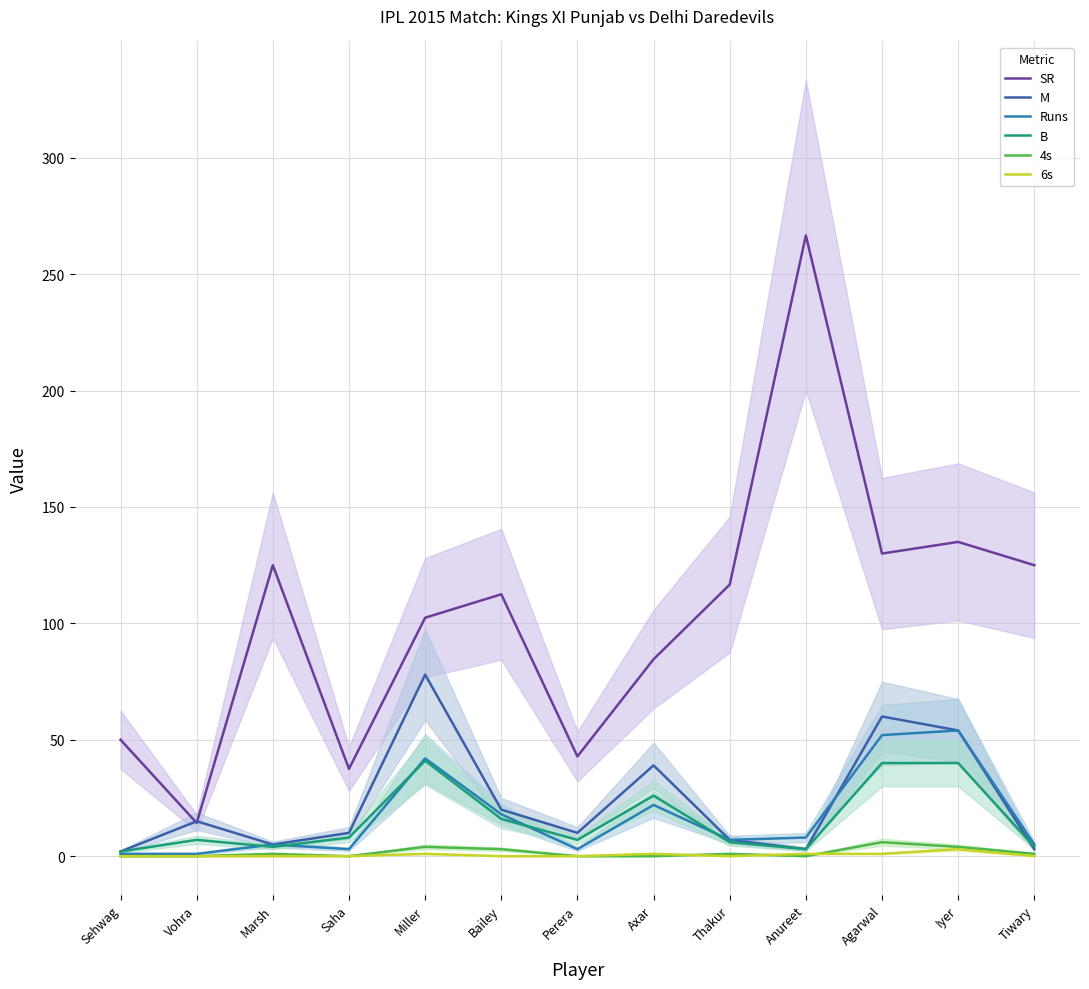

True or false: 6s has a value of 1.0 at Axar.

True